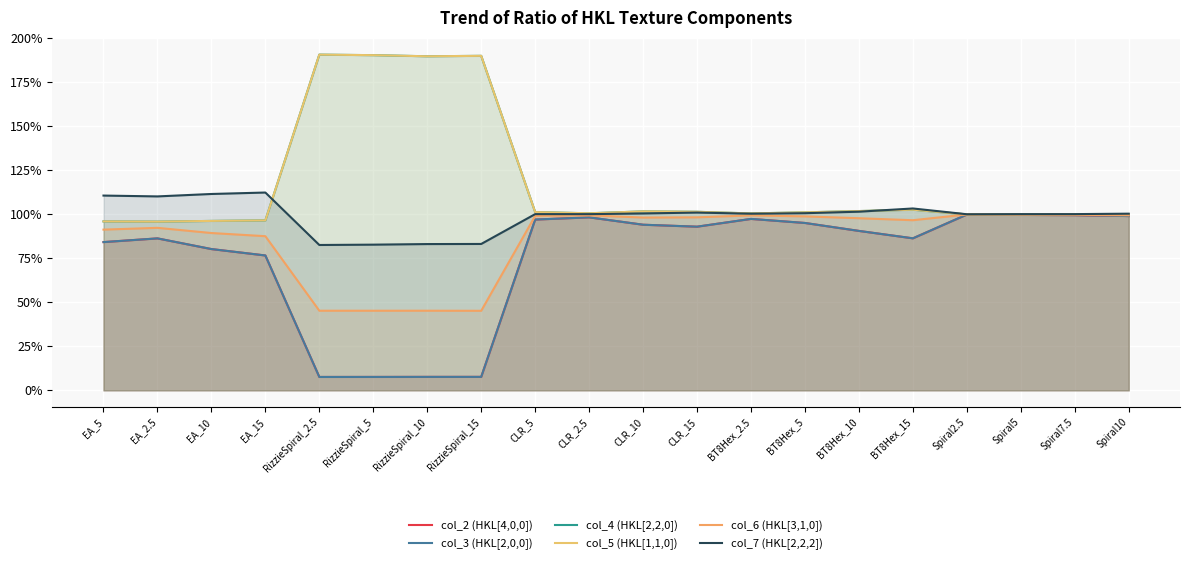

What is the sum of the col_4 (HKL[2,2,0]) values at RizzieSpiral_15 and RizzieSpiral_2.5?

3.8